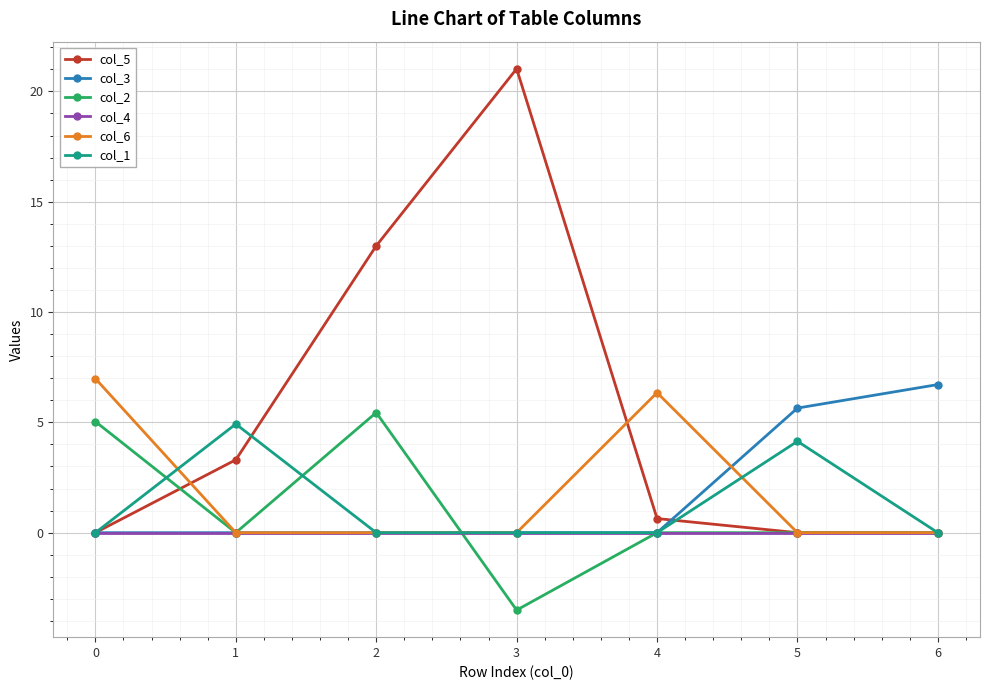

Reading right to left, what are all the values shown in this chart?

col_5: 0.0	0.0	0.6	21.0	13.0	3.3	0.0
col_3: 6.7	5.6	0.0	0.0	0.0	0.0	0.0
col_2: 0.0	0.0	0.0	-3.5	5.4	0.0	5.0
col_4: 0.0	0.0	0.0	0.0	0.0	0.0	0.0
col_6: 0.0	0.0	6.3	0.0	0.0	0.0	7.0
col_1: 0.0	4.1	0.0	0.0	0.0	4.9	0.0